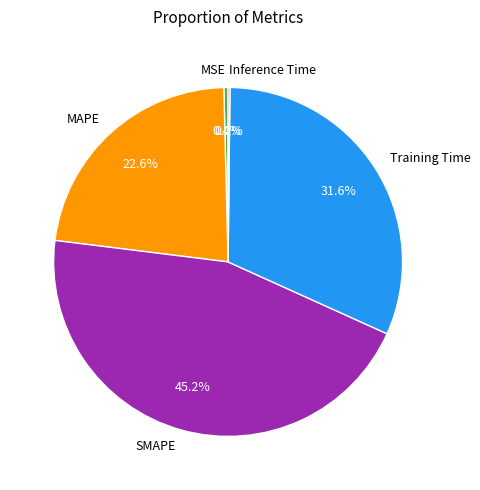

Does any single category account for the majority?

No